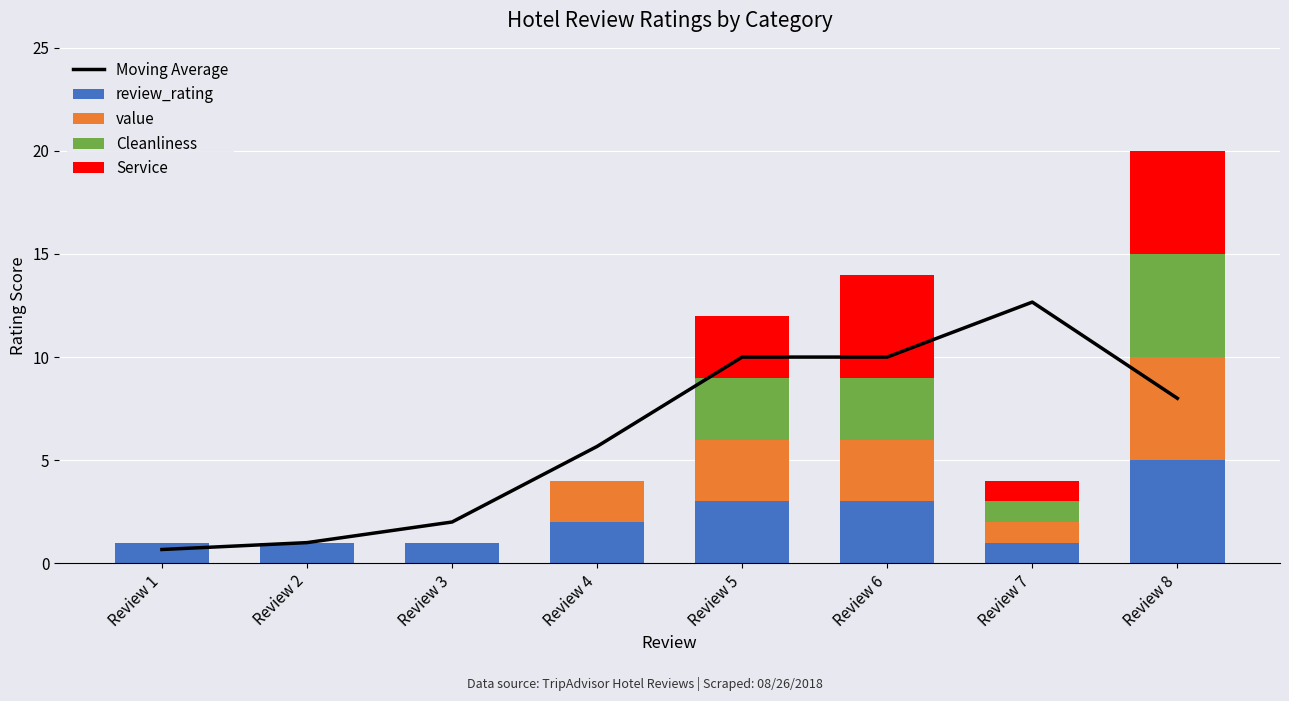

Is it true that review_rating equals 8 at Review 8?

False